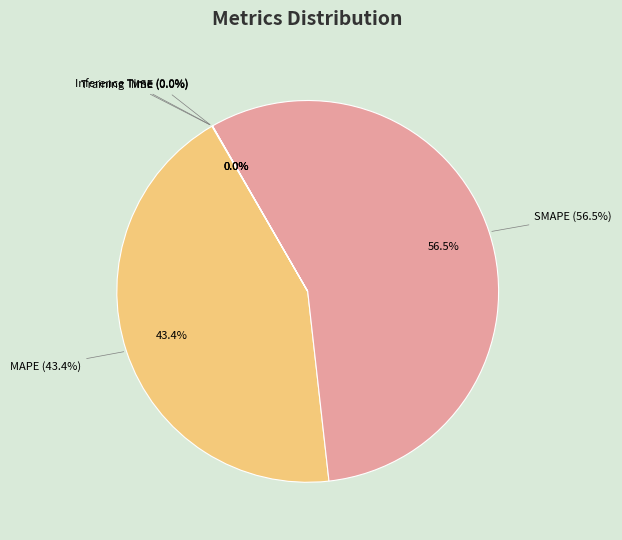

Which category has the smallest portion of the pie?

Training Time